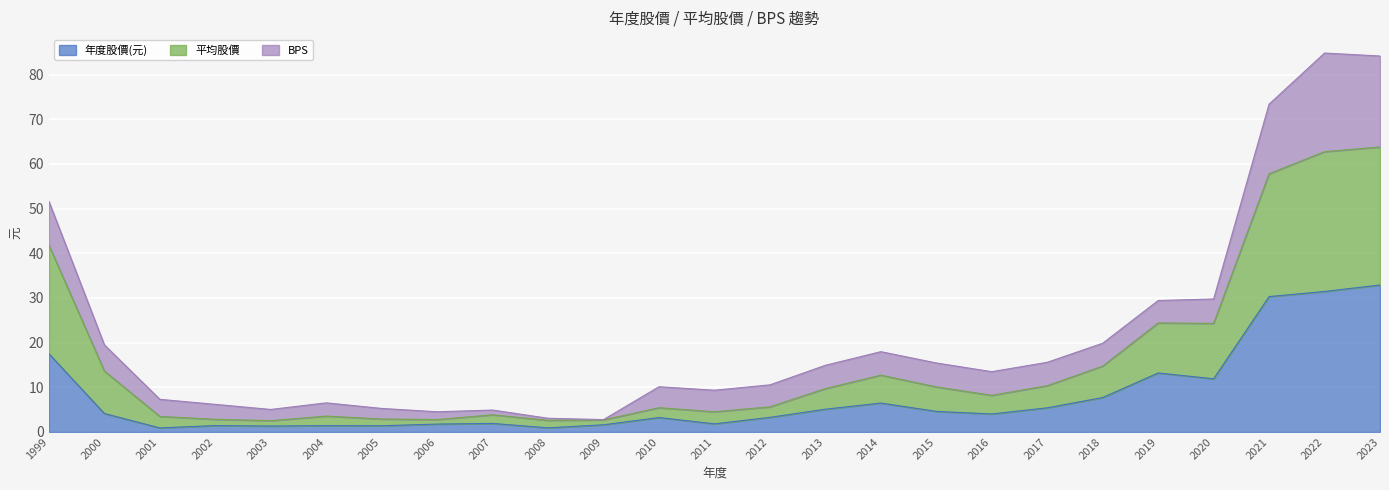

What is the total value across all series at 2004?

6.5